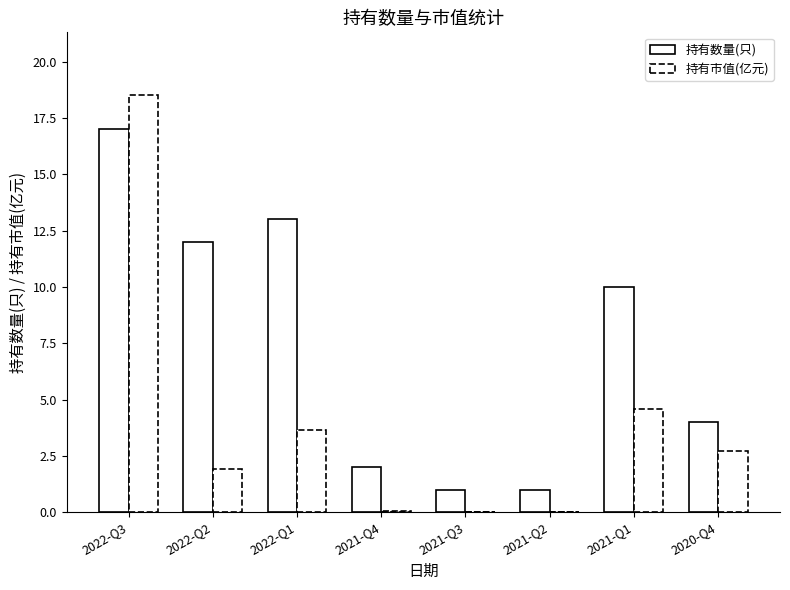

Are the bars grouped side by side (vs. stacked)?

Yes